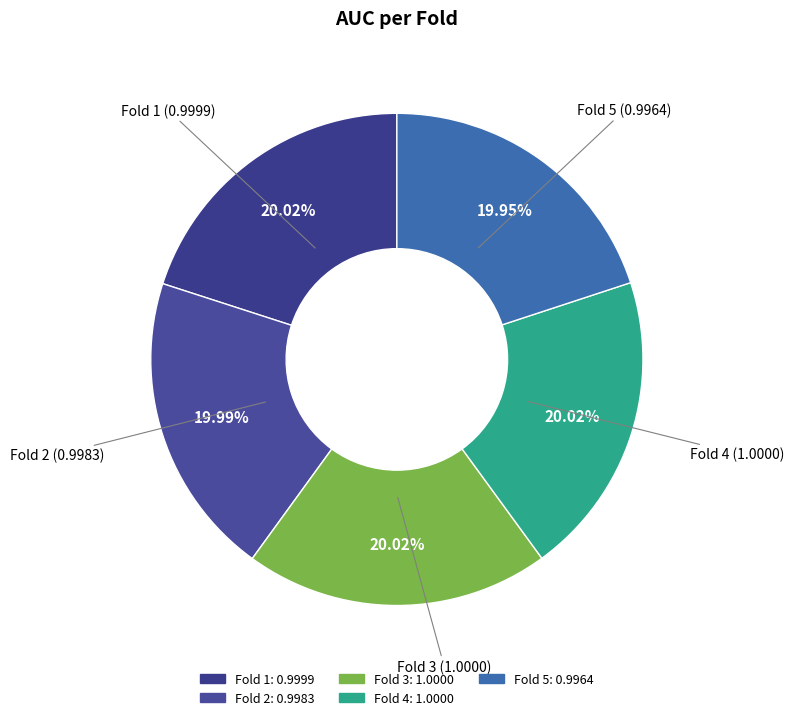

Is there any slice that represents more than half of the pie?

No